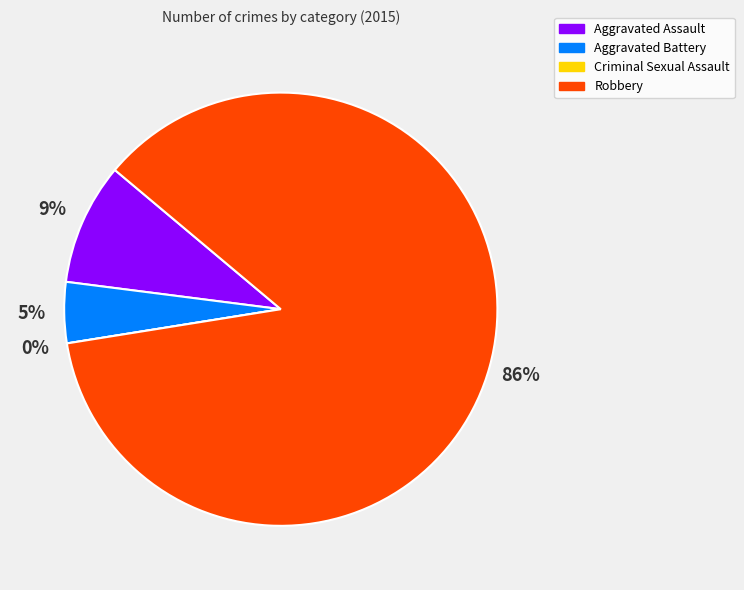

Does any single category account for the majority?

Yes